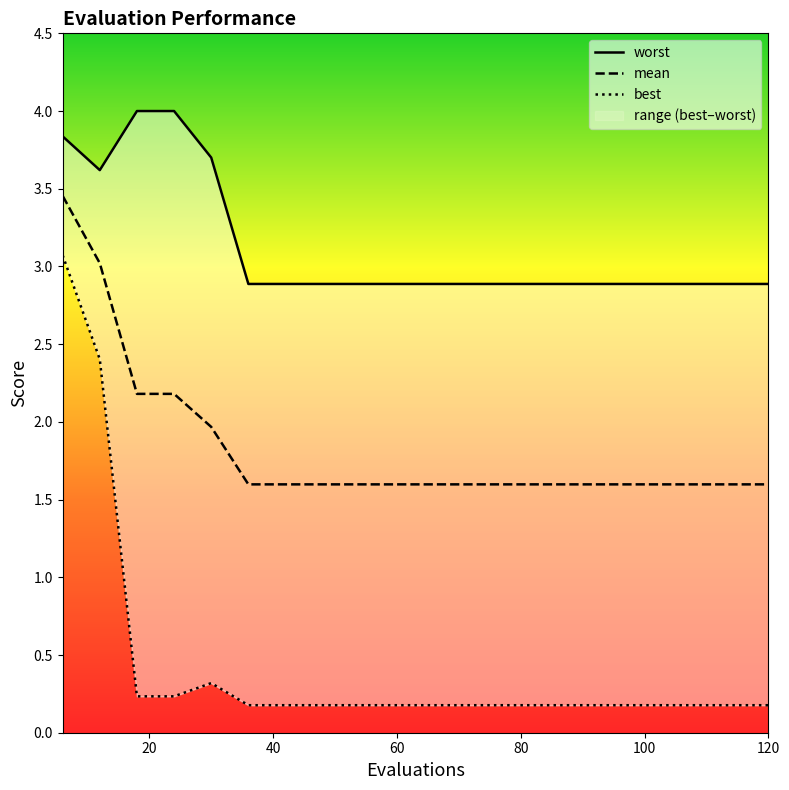

Does the chart have visible grid lines?

No